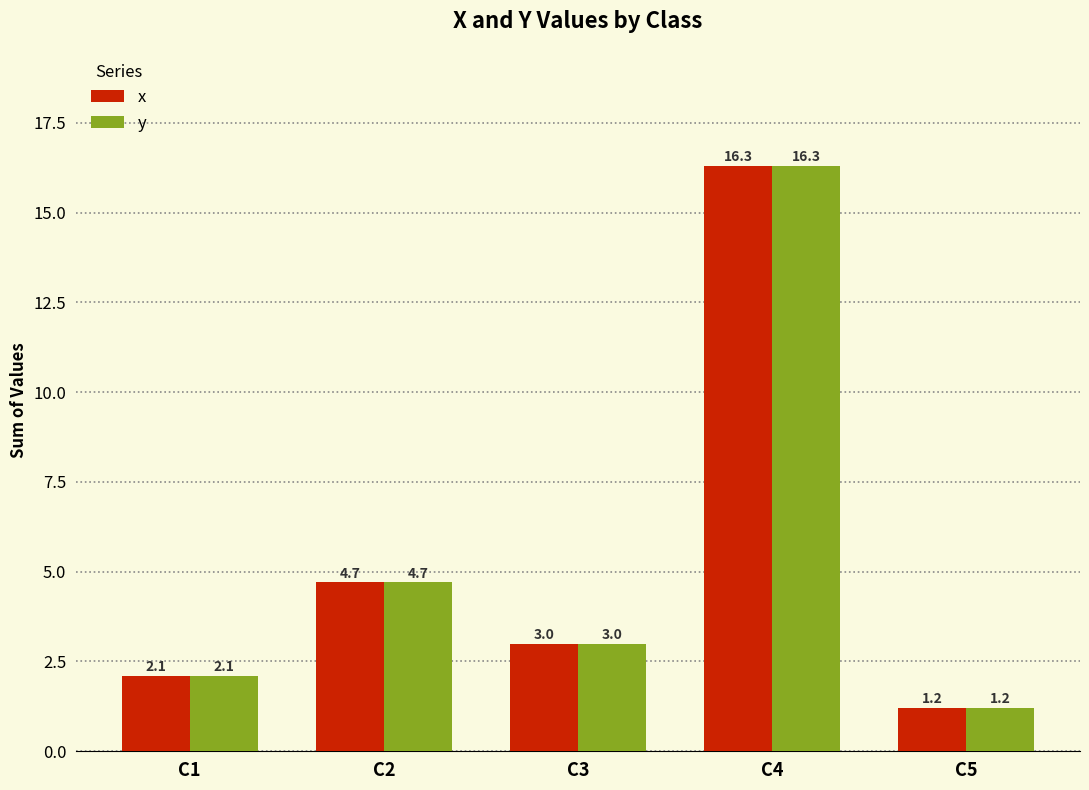

Is the value of y at C3 greater than the value of x at C1?

Yes